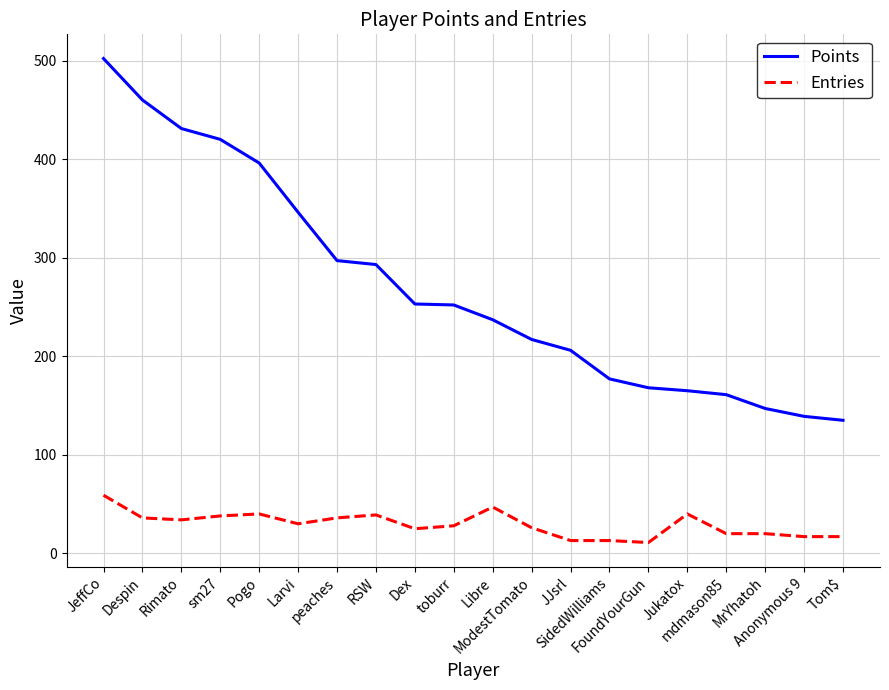

At which label does Points reach its peak?

JeffCo